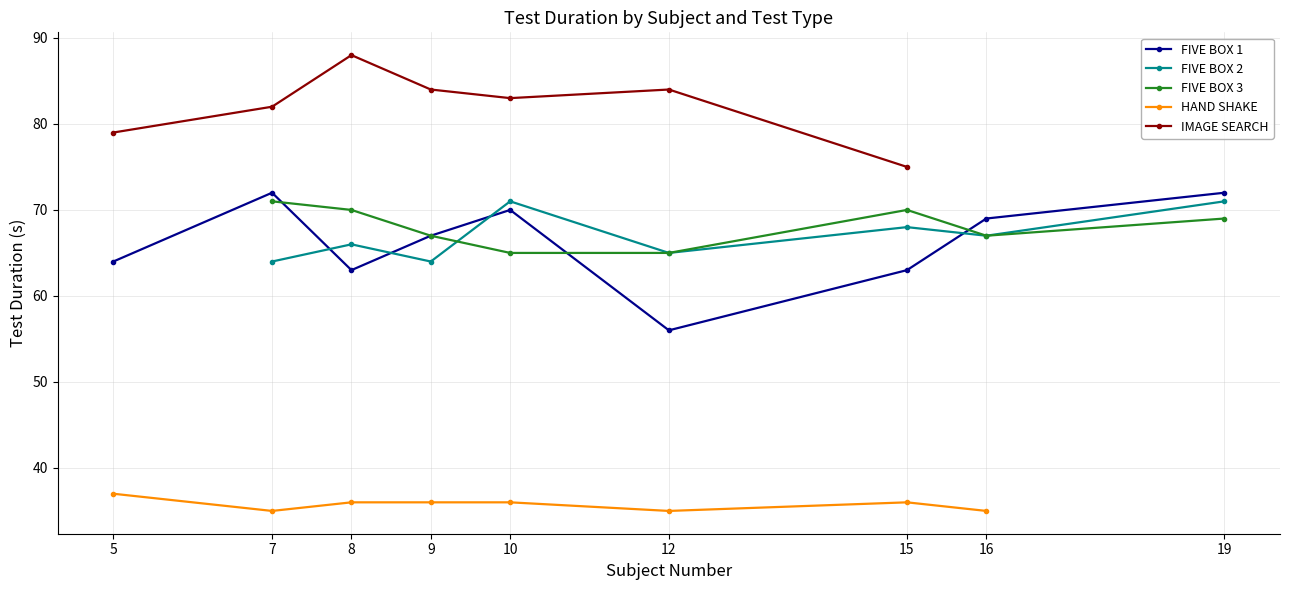

Is it true that FIVE BOX 2 equals 14 at 7?

False